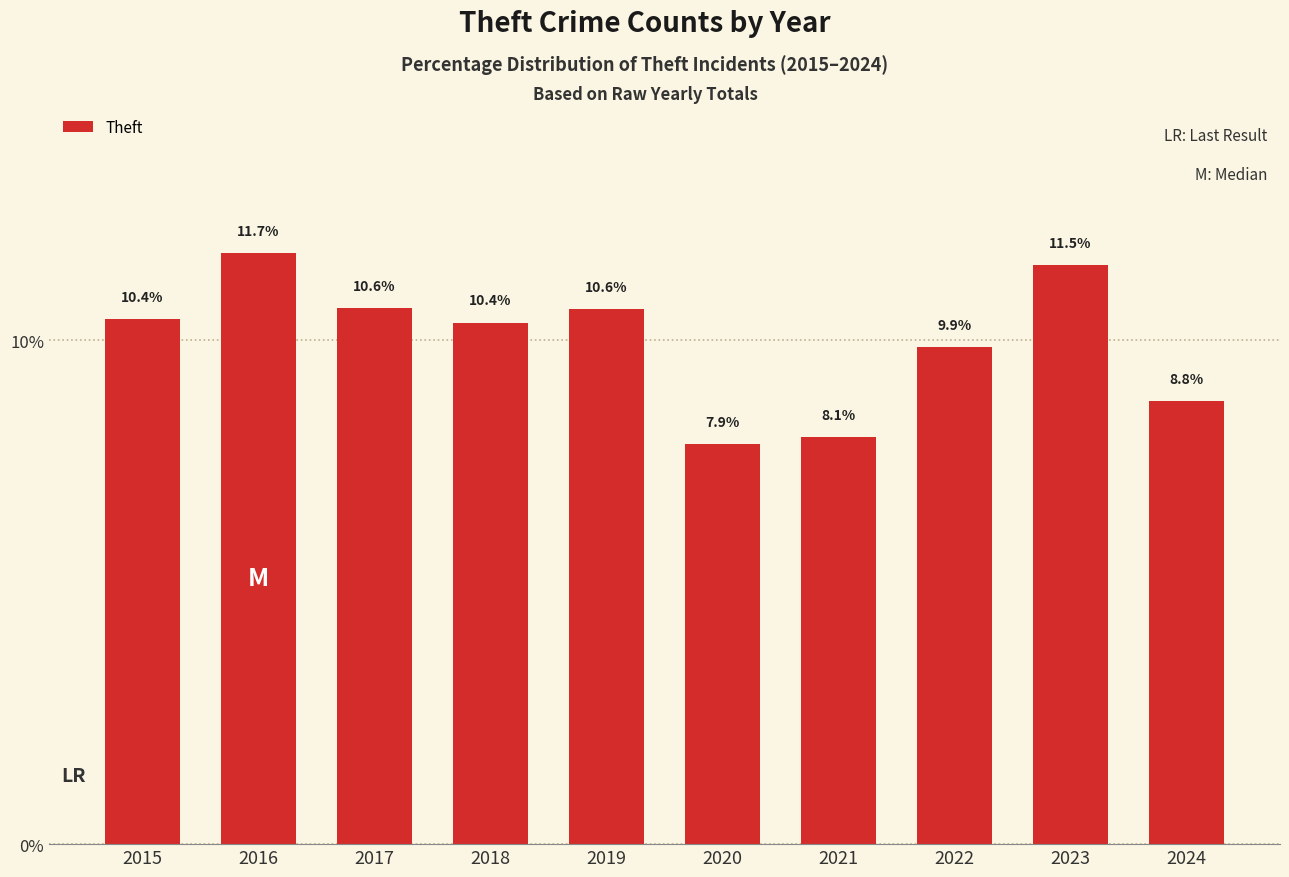

Reading left to right, what are all the values shown in this chart?

10.4	11.7	10.6	10.4	10.6	7.9	8.1	9.9	11.5	8.8